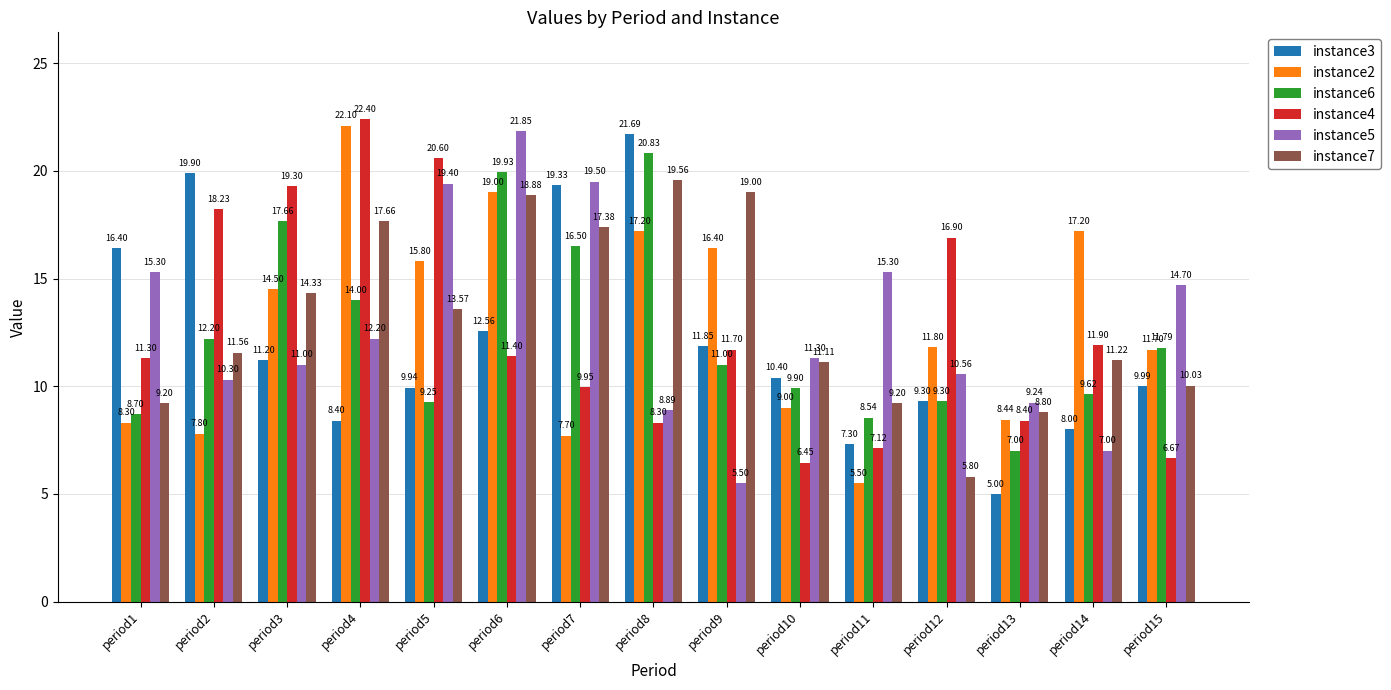

List the labels in order of instance4 value, smallest first.

period10, period15, period11, period8, period13, period7, period1, period6, period9, period14, period12, period2, period3, period5, period4